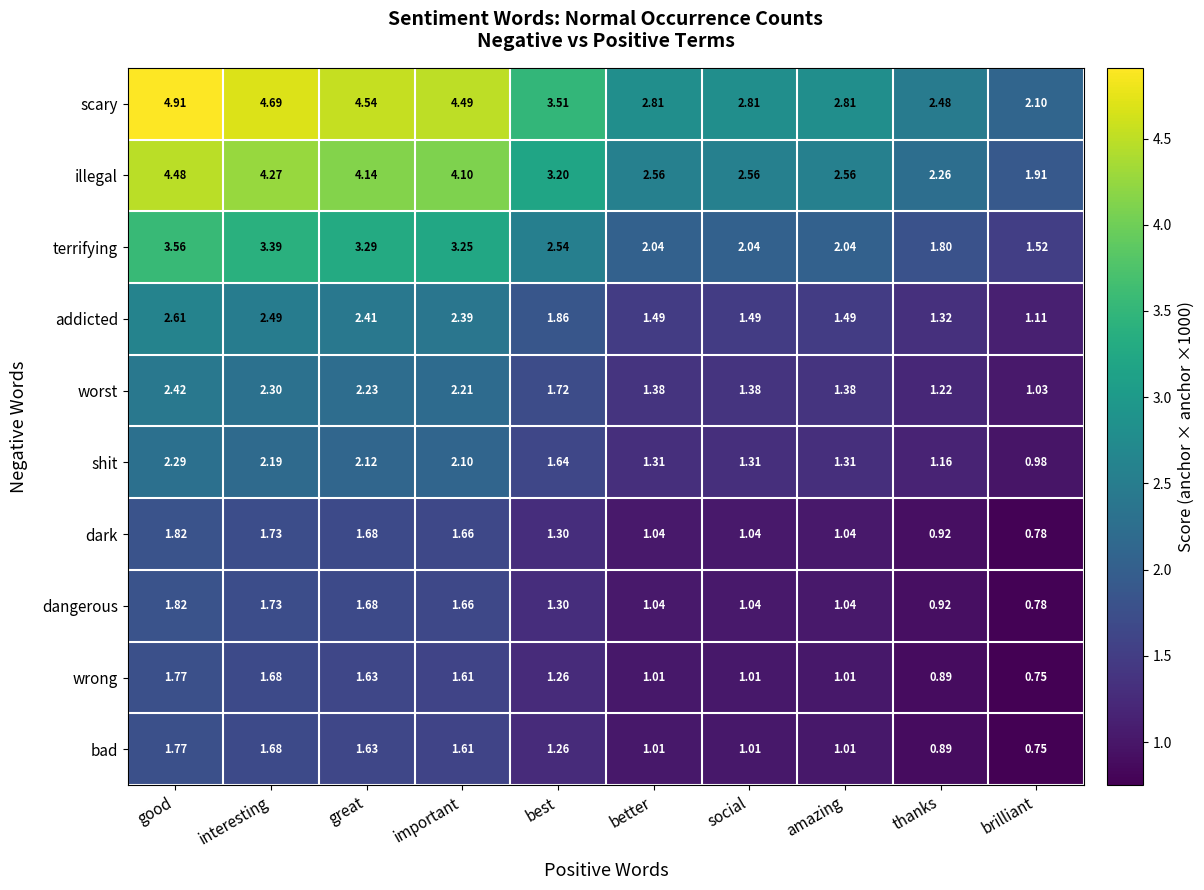

At which category is the sum across all series the highest?

good